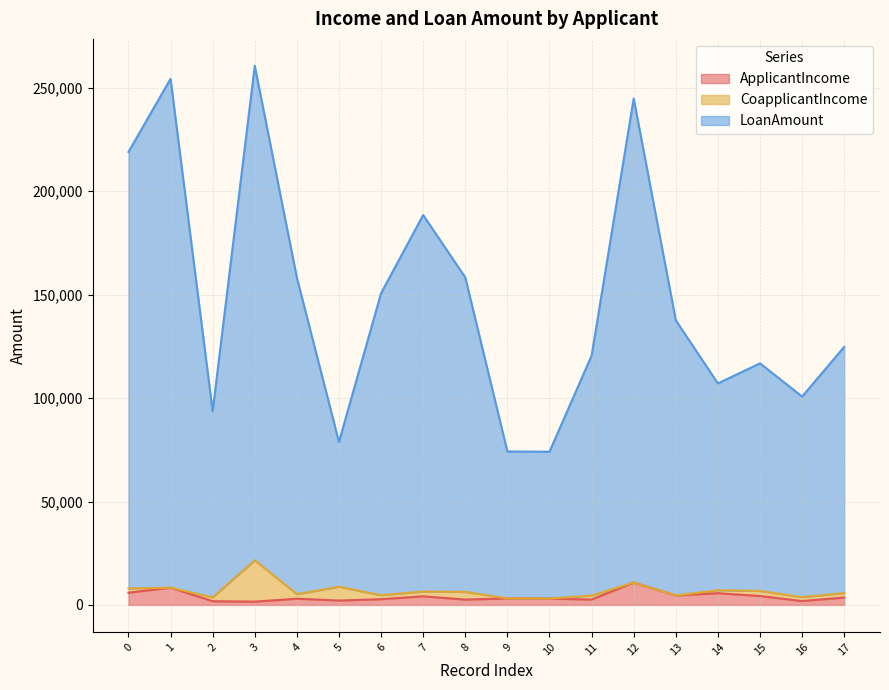

Does the chart display data point markers on the line(s)?

No